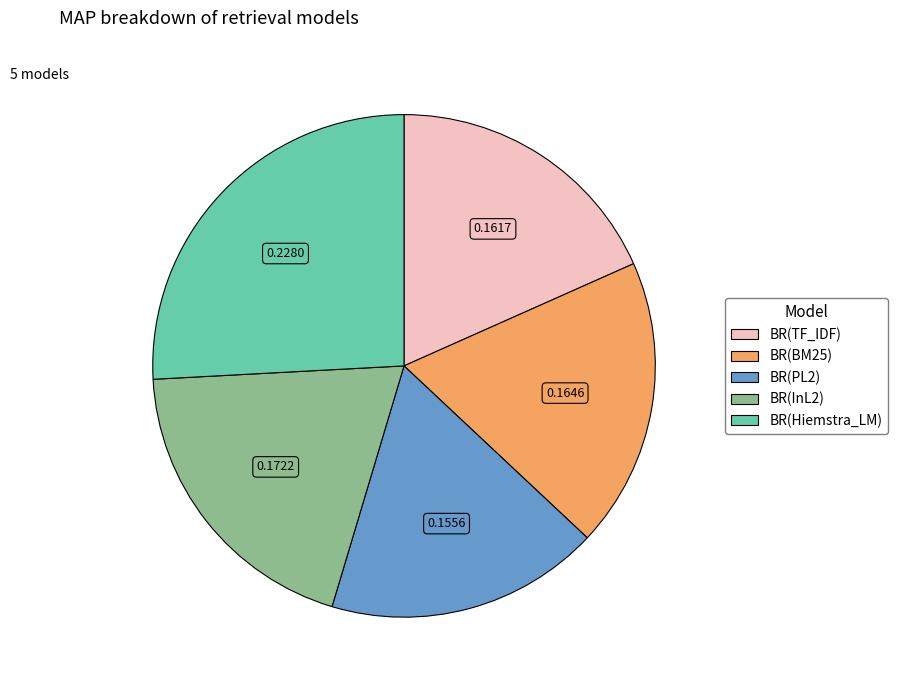

Combined, do BR(InL2) and BR(TF_IDF) account for over 50%?

No